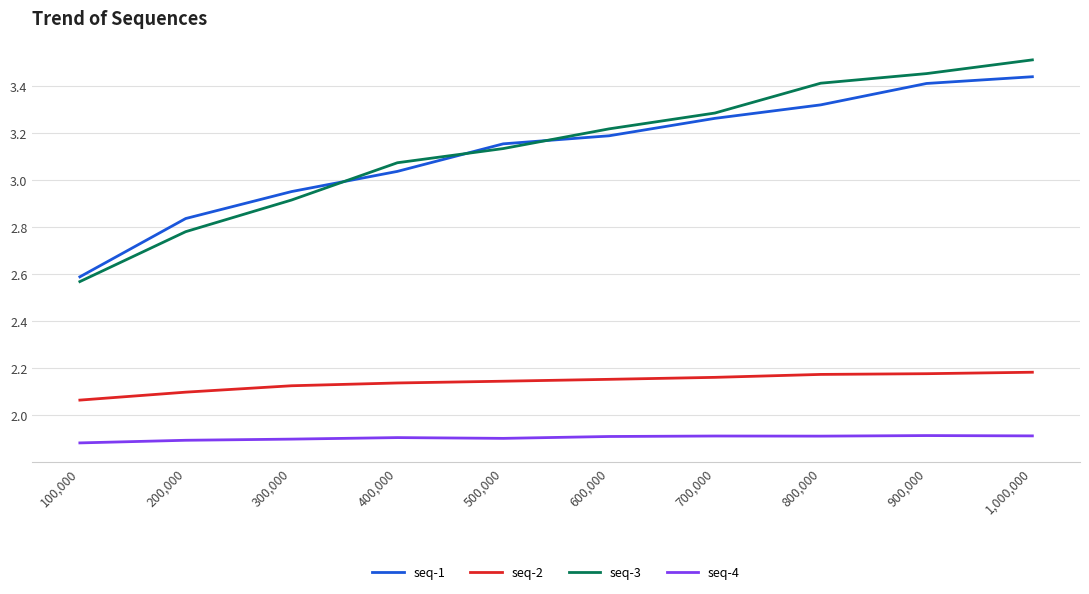

Is this an area chart (filled region under the line)?

No